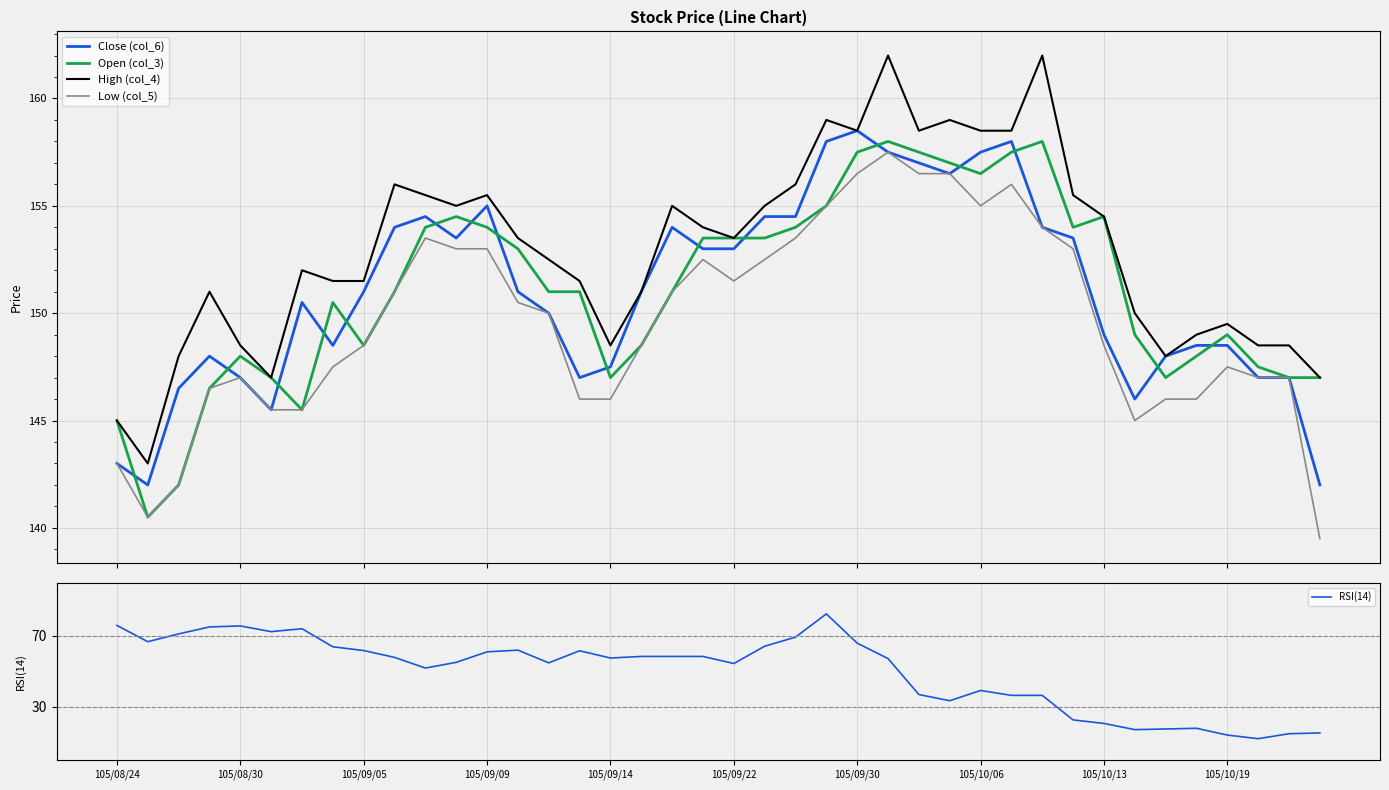

What is the maximum value shown in the chart?

162.0